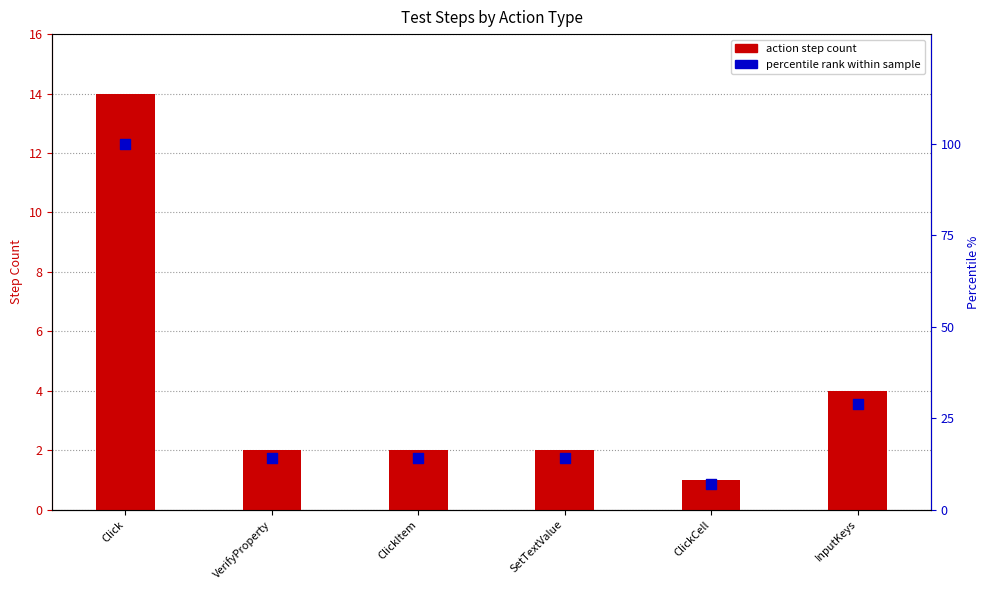

At how many categories does at least one series exceed 32?

1